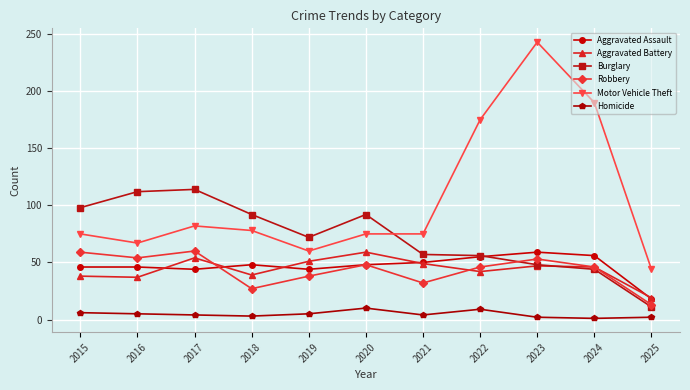

At which category is the sum across all series the highest?

2023